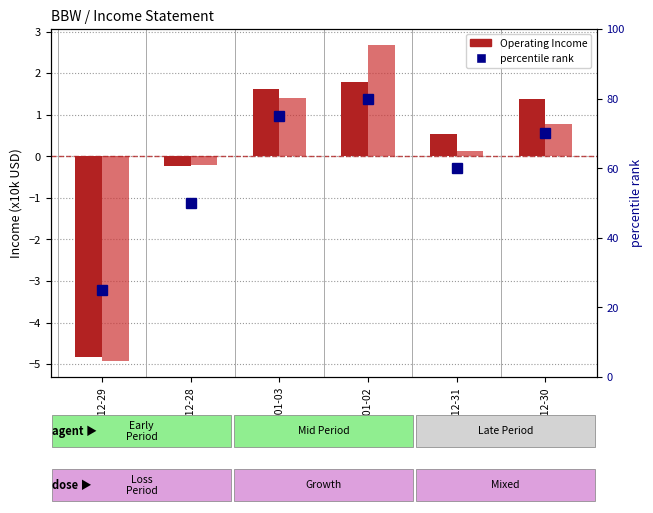

How many data points in Net Income (x10k) are less than 0?

2